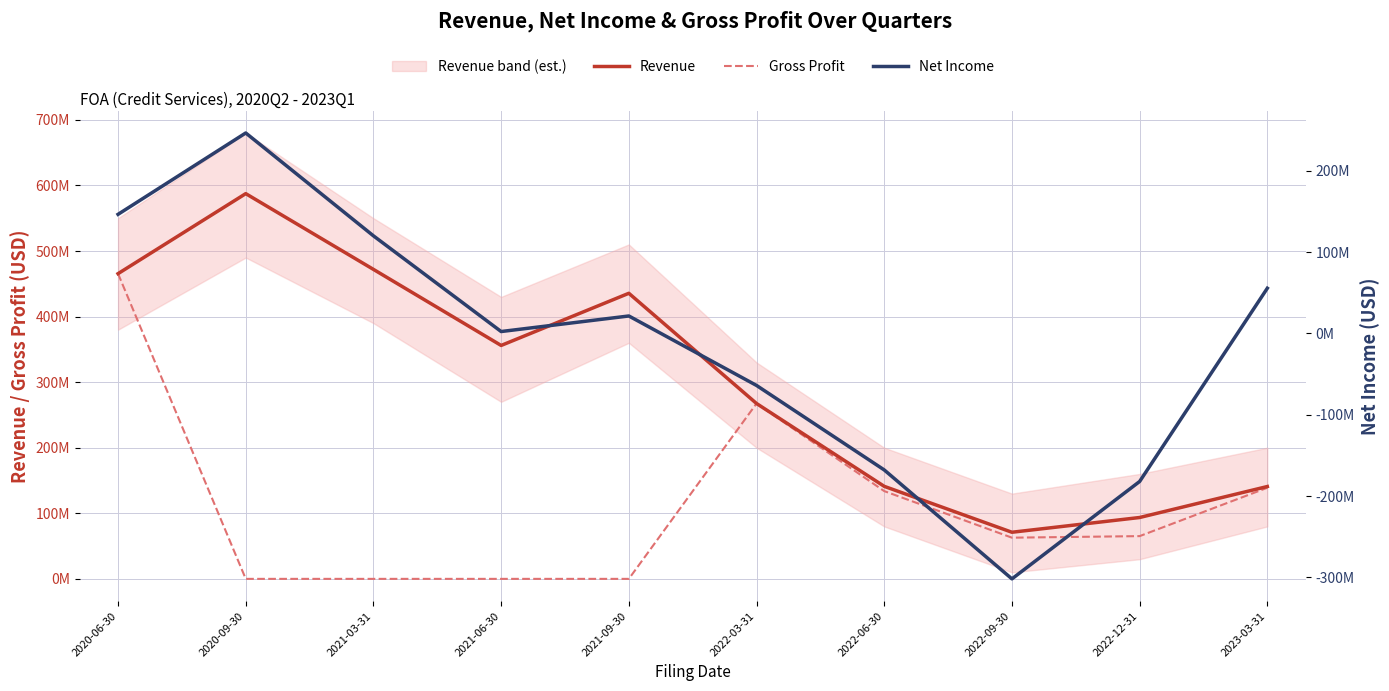

What is the label of the 10th point from the right?

2020-06-30